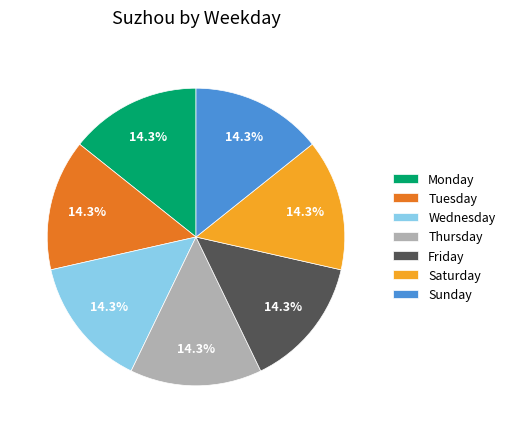

To the nearest percent, what is the average slice percentage?

14%